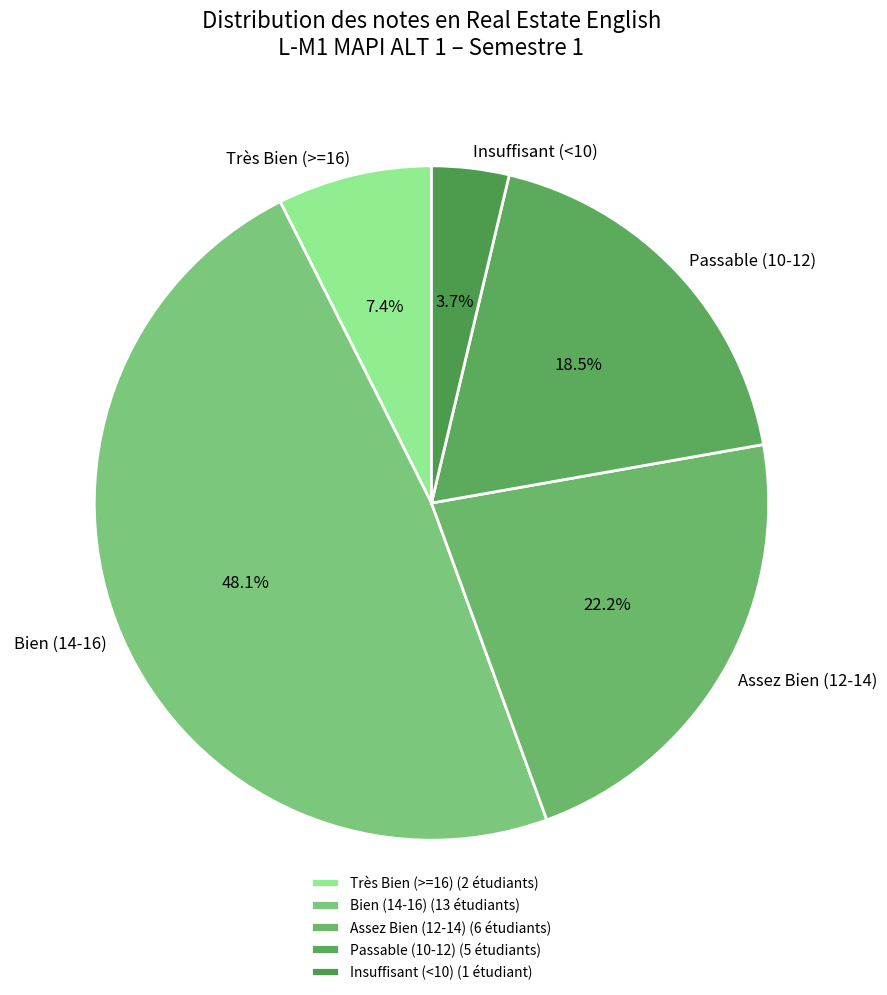

Approximately how many times larger is the value at Assez Bien (12-14) compared to Insuffisant (<10)?

6.0